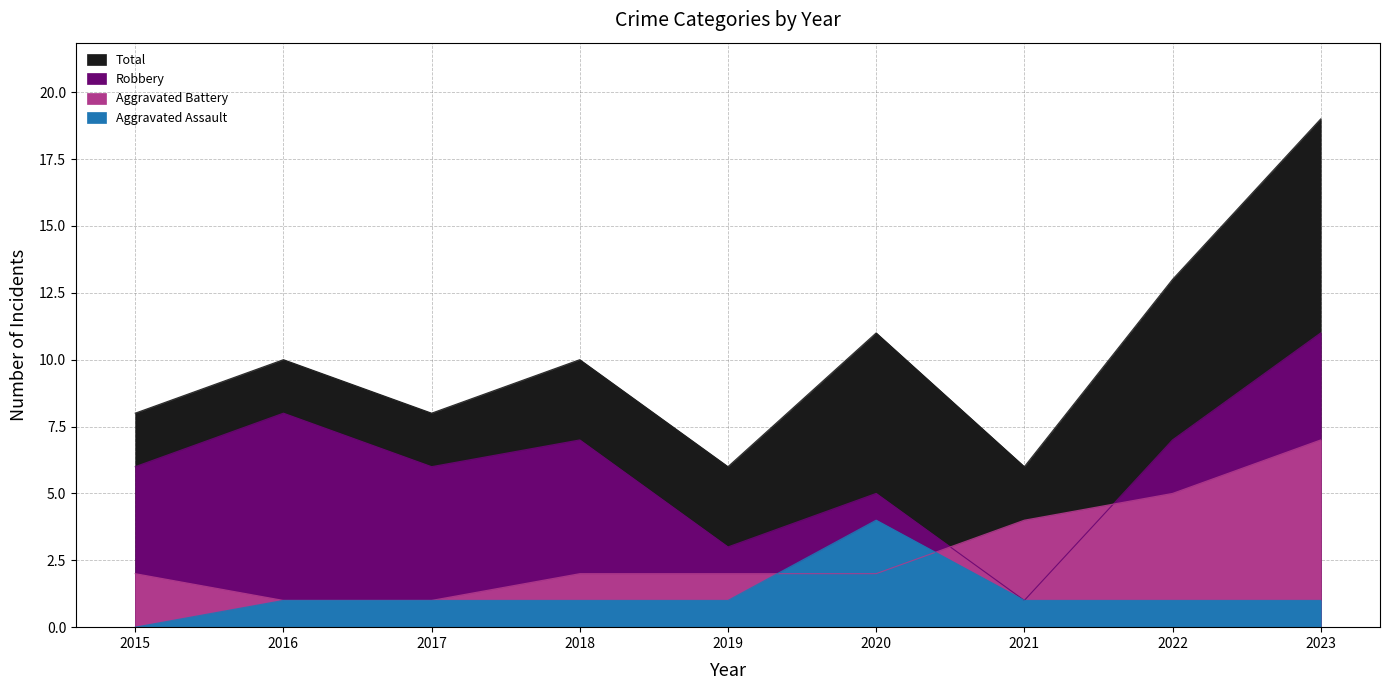

Reading left to right, transcribe all the data shown in this chart.

Aggravated Assault: 2015=0	2016=1	2017=1	2018=1	2019=1	2020=4	2021=1	2022=1	2023=1
Aggravated Battery: 2015=2	2016=1	2017=1	2018=2	2019=2	2020=2	2021=4	2022=5	2023=7
Robbery: 2015=6	2016=8	2017=6	2018=7	2019=3	2020=5	2021=1	2022=7	2023=11
Total: 2015=8	2016=10	2017=8	2018=10	2019=6	2020=11	2021=6	2022=13	2023=19